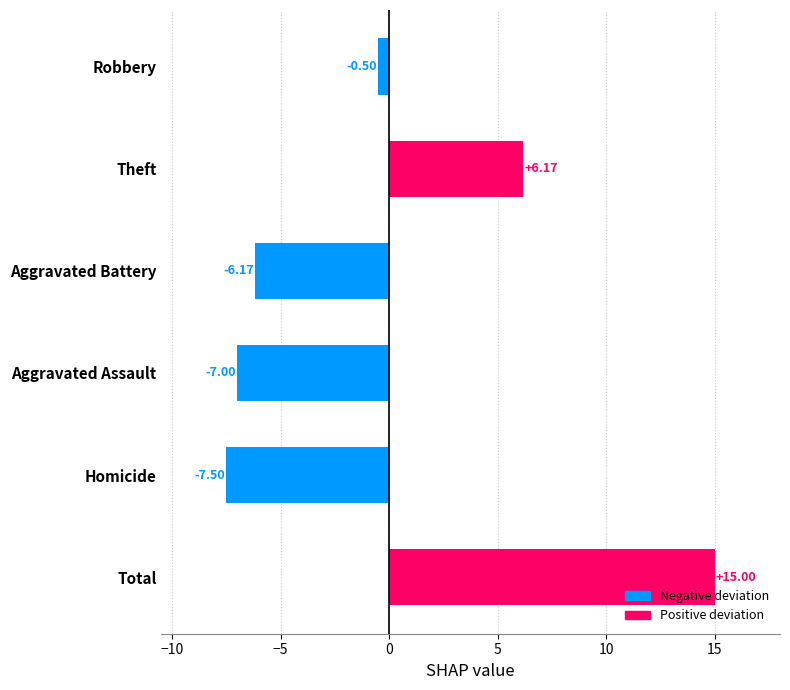

At which category does the chart reach its peak across all series?

Total